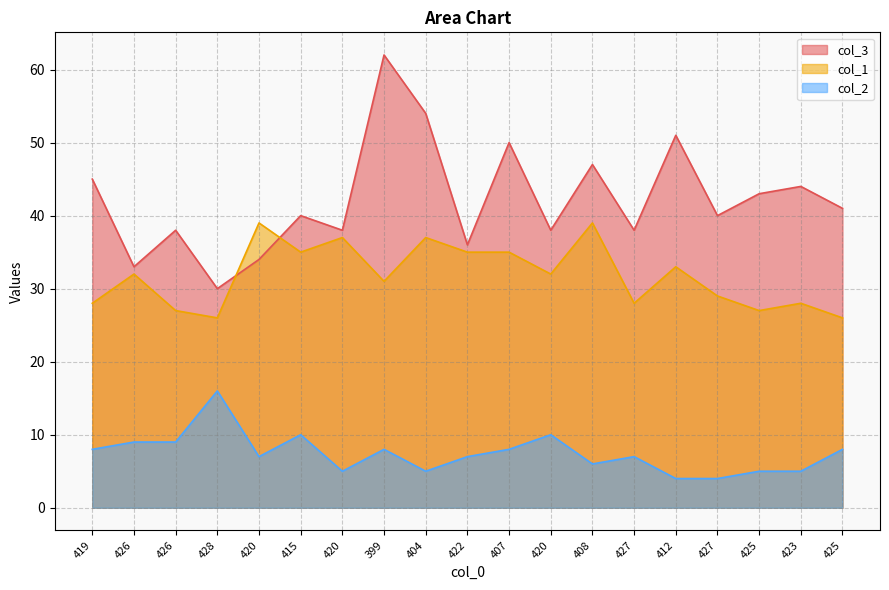

Where is col_3 nearest to the value 46?

419